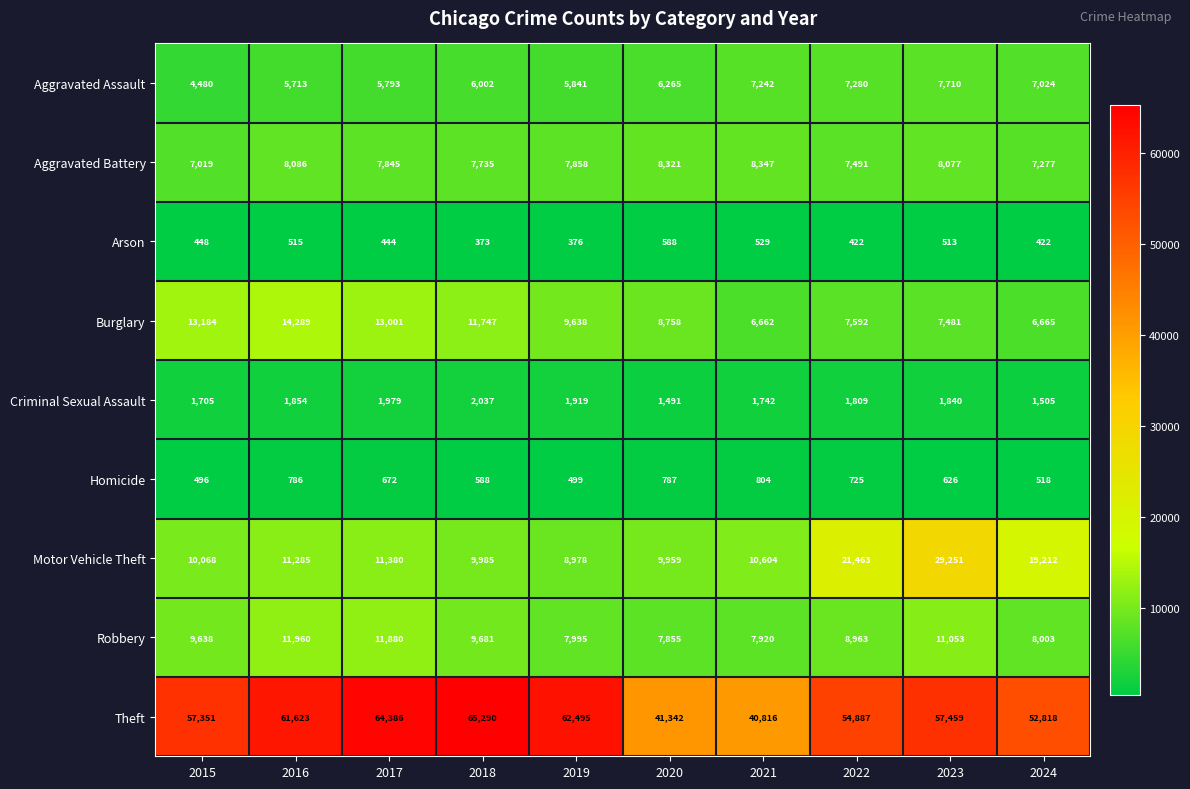

What value does the Theft series have at 2017, to the nearest 50?

64400